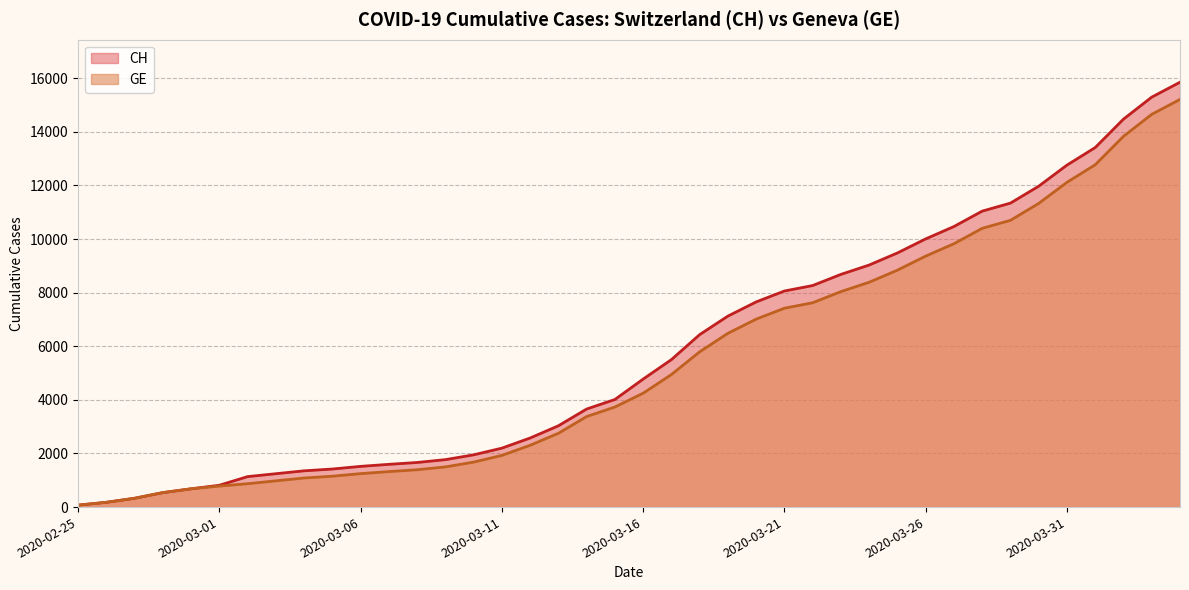

How many values in the CH series exceed 4775?

19